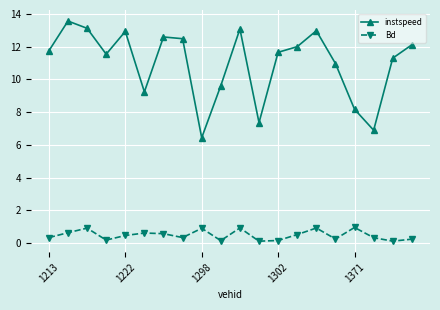

How many interior local peaks does the instspeed series have?

5